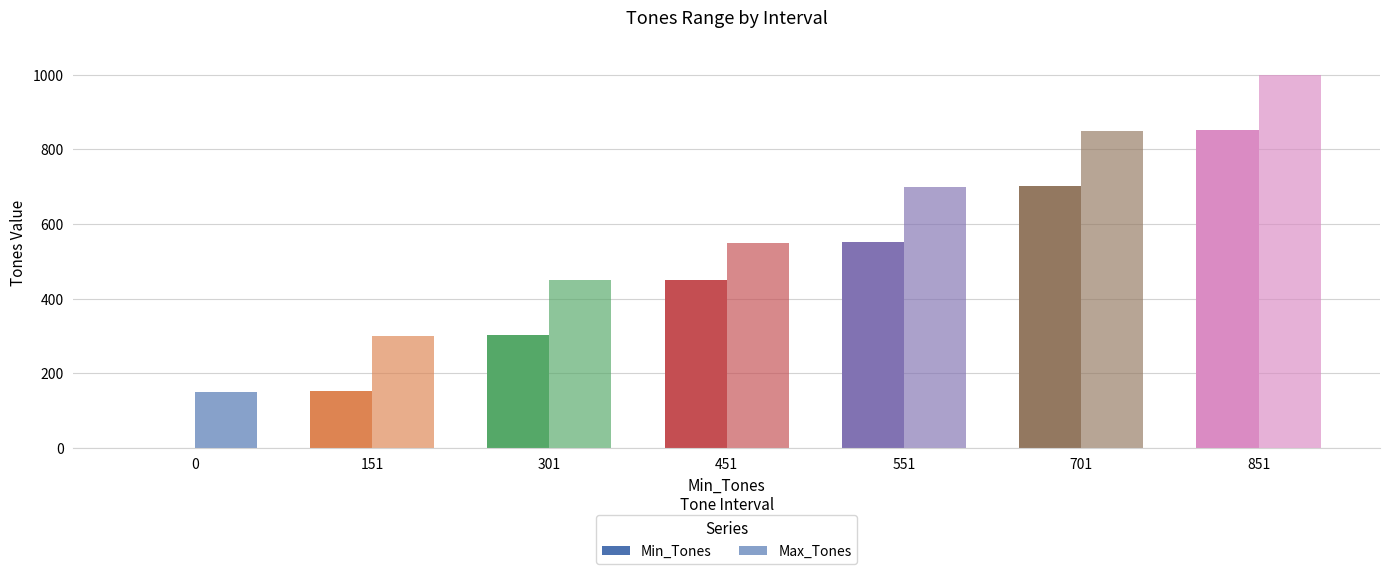

Reading left to right, transcribe all the data shown in this chart.

Min_Tones: 0	151	301	451	551	701	851
Max_Tones: 150	300	450	550	700	850	1000